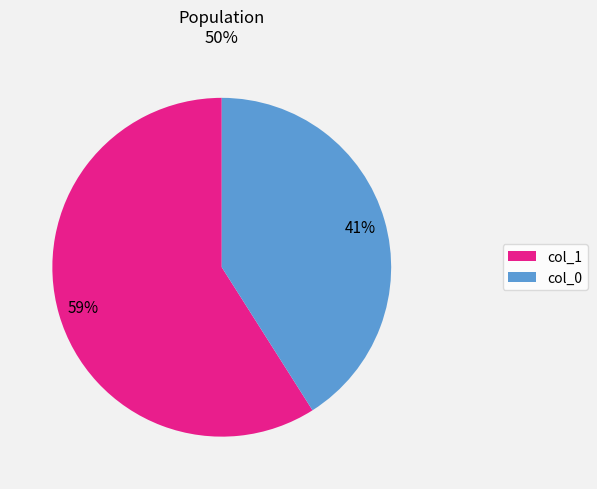

To the nearest percent, what is the average slice percentage?

50%